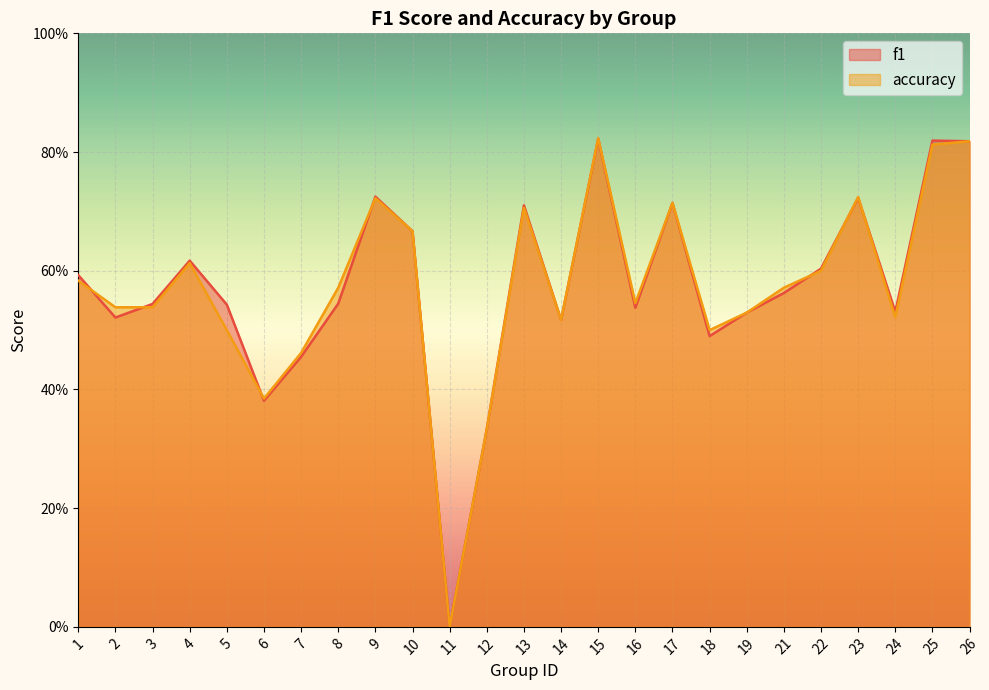

What is the difference between the maximum and second lowest values in the f1 series?

0.5